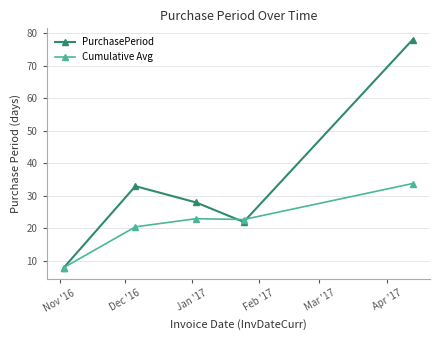

What is the value of the Cumulative Avg point at the 5th from the left?

33.8